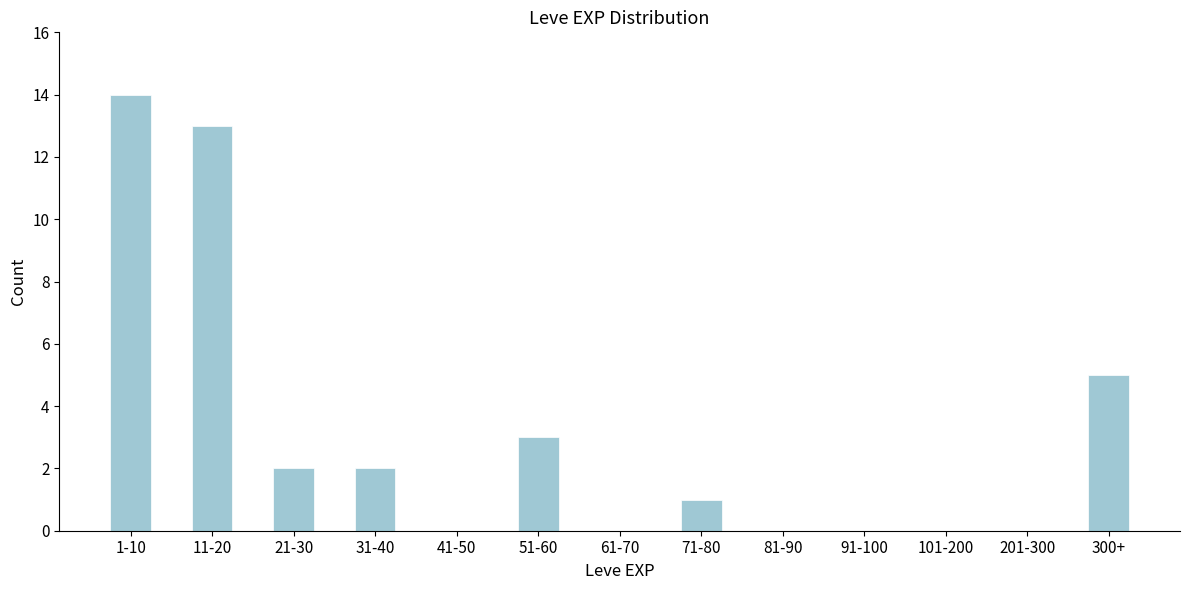

Reading left to right, what are all the values shown in this chart?

1-10=14	11-20=13	21-30=2	31-40=2	41-50=0	51-60=3	61-70=0	71-80=1	81-90=0	91-100=0	101-200=0	201-300=0	300+=5